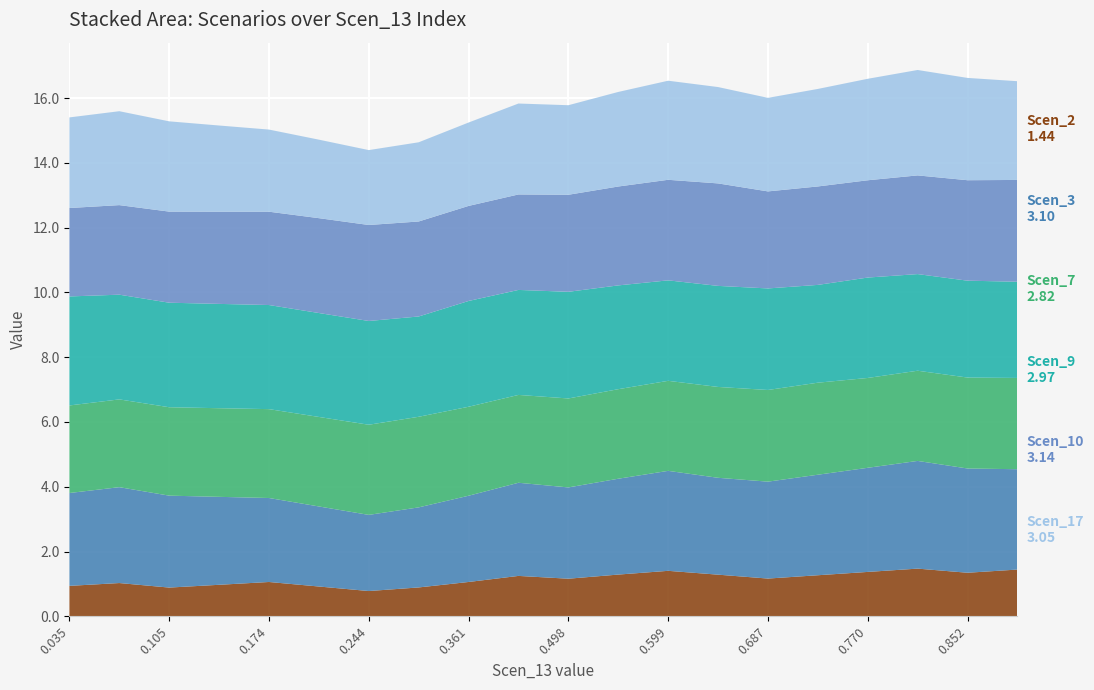

Reading right to left, transcribe all the data shown in this chart.

Scen_2: 0.8923043407267206=1.4	0.8522708029458378=1.3	0.8118098738680914=1.5	0.7702433014688905=1.4	0.7283979980900094=1.3	0.6865526947111282=1.2	0.6429792442519667=1.3	0.5985417202526652=1.4	0.5509126979465069=1.3	0.4981921464509255=1.2	0.43974827106068237=1.2	0.3607478106303482=1.1	0.2899746294305284=0.9	0.24447327266227453=0.8	0.20925253050384782=0.9	0.17416186418249147=1.1	0.13932205858886268=1.0	0.1047516956157877=0.9	0.06979110513150169=1.0	0.034700438810145326=0.9
Scen_3: 0.8923043407267206=3.1	0.8522708029458378=3.2	0.8118098738680914=3.3	0.7702433014688905=3.2	0.7283979980900094=3.1	0.6865526947111282=3.0	0.6429792442519667=3.0	0.5985417202526652=3.1	0.5509126979465069=3.0	0.4981921464509255=2.8	0.43974827106068237=2.9	0.3607478106303482=2.7	0.2899746294305284=2.5	0.24447327266227453=2.4	0.20925253050384782=2.5	0.17416186418249147=2.6	0.13932205858886268=2.7	0.1047516956157877=2.8	0.06979110513150169=3.0	0.034700438810145326=2.9
Scen_7: 0.8923043407267206=2.8	0.8522708029458378=2.8	0.8118098738680914=2.8	0.7702433014688905=2.8	0.7283979980900094=2.8	0.6865526947111282=2.8	0.6429792442519667=2.8	0.5985417202526652=2.8	0.5509126979465069=2.8	0.4981921464509255=2.7	0.43974827106068237=2.7	0.3607478106303482=2.7	0.2899746294305284=2.8	0.24447327266227453=2.8	0.20925253050384782=2.8	0.17416186418249147=2.7	0.13932205858886268=2.7	0.1047516956157877=2.7	0.06979110513150169=2.7	0.034700438810145326=2.7
Scen_9: 0.8923043407267206=3.0	0.8522708029458378=3.0	0.8118098738680914=3.0	0.7702433014688905=3.1	0.7283979980900094=3.0	0.6865526947111282=3.1	0.6429792442519667=3.1	0.5985417202526652=3.1	0.5509126979465069=3.2	0.4981921464509255=3.3	0.43974827106068237=3.2	0.3607478106303482=3.3	0.2899746294305284=3.1	0.24447327266227453=3.2	0.20925253050384782=3.2	0.17416186418249147=3.2	0.13932205858886268=3.2	0.1047516956157877=3.2	0.06979110513150169=3.2	0.034700438810145326=3.4
Scen_10: 0.8923043407267206=3.1	0.8522708029458378=3.1	0.8118098738680914=3.0	0.7702433014688905=3.0	0.7283979980900094=3.0	0.6865526947111282=3.0	0.6429792442519667=3.2	0.5985417202526652=3.1	0.5509126979465069=3.1	0.4981921464509255=3.0	0.43974827106068237=2.9	0.3607478106303482=2.9	0.2899746294305284=2.9	0.24447327266227453=3.0	0.20925253050384782=2.9	0.17416186418249147=2.9	0.13932205858886268=2.8	0.1047516956157877=2.8	0.06979110513150169=2.8	0.034700438810145326=2.7
Scen_17: 0.8923043407267206=3.0	0.8522708029458378=3.2	0.8118098738680914=3.3	0.7702433014688905=3.1	0.7283979980900094=3.0	0.6865526947111282=2.9	0.6429792442519667=3.0	0.5985417202526652=3.1	0.5509126979465069=2.9	0.4981921464509255=2.8	0.43974827106068237=2.8	0.3607478106303482=2.6	0.2899746294305284=2.4	0.24447327266227453=2.3	0.20925253050384782=2.4	0.17416186418249147=2.5	0.13932205858886268=2.7	0.1047516956157877=2.8	0.06979110513150169=2.9	0.034700438810145326=2.8